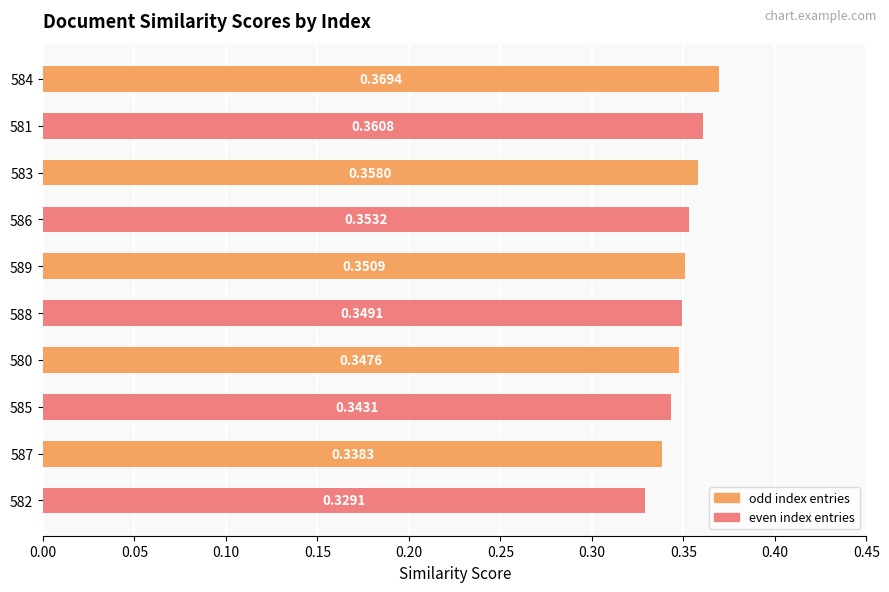

Rank the categories by value from highest to lowest.

584, 581, 583, 586, 589, 588, 580, 585, 587, 582